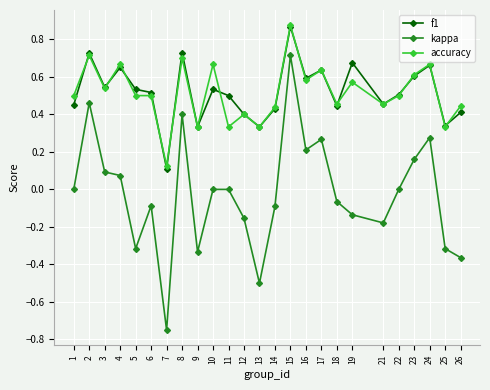

True or false: kappa and accuracy cross at least once.

False